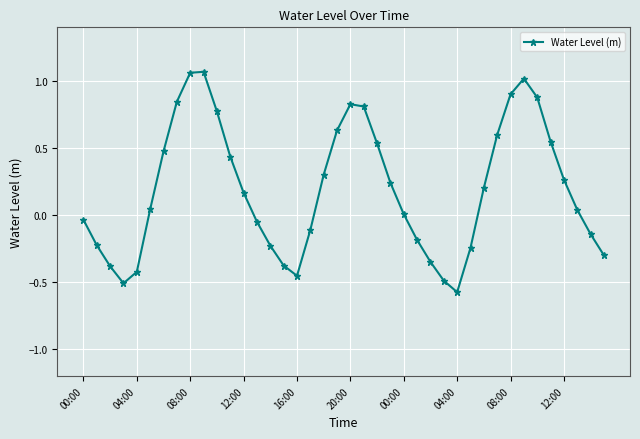

What is the difference between the second highest and second lowest values?

1.6